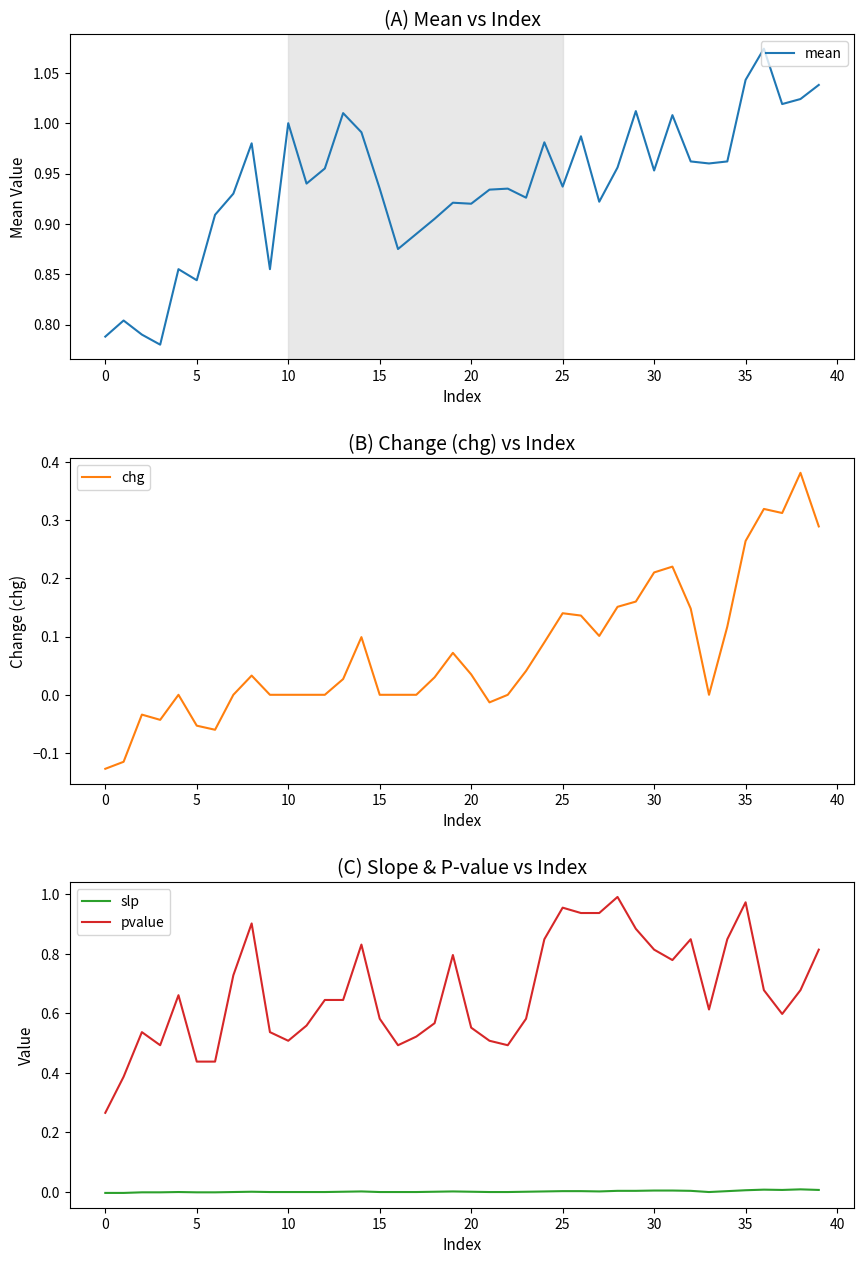

What is the label of the 26th point from the left?

25